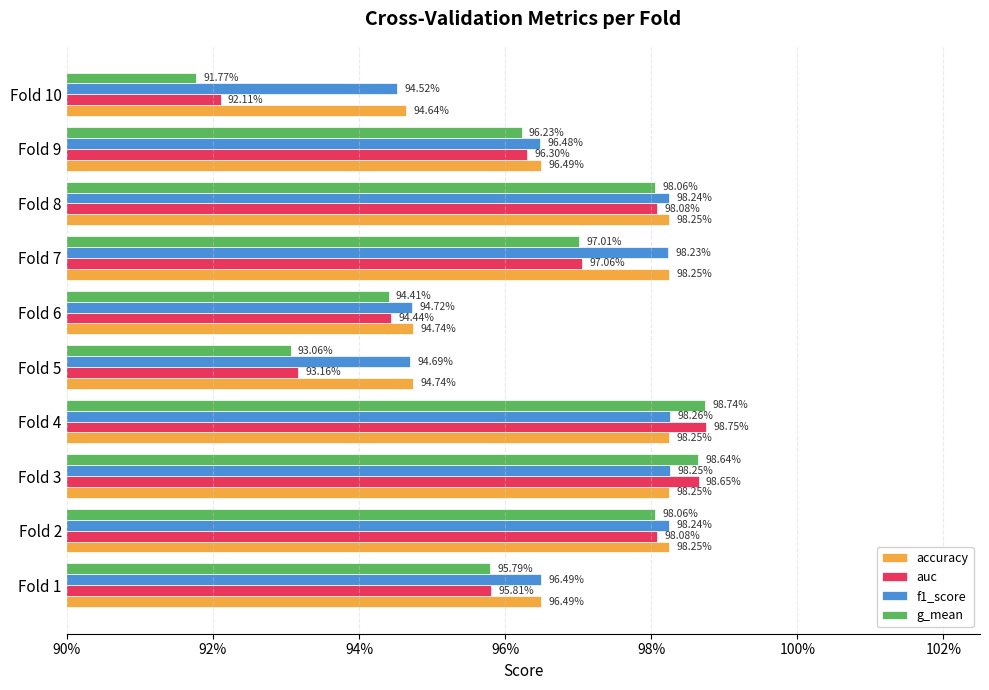

What is the value of the g_mean bar at the 6th from the left?

0.9